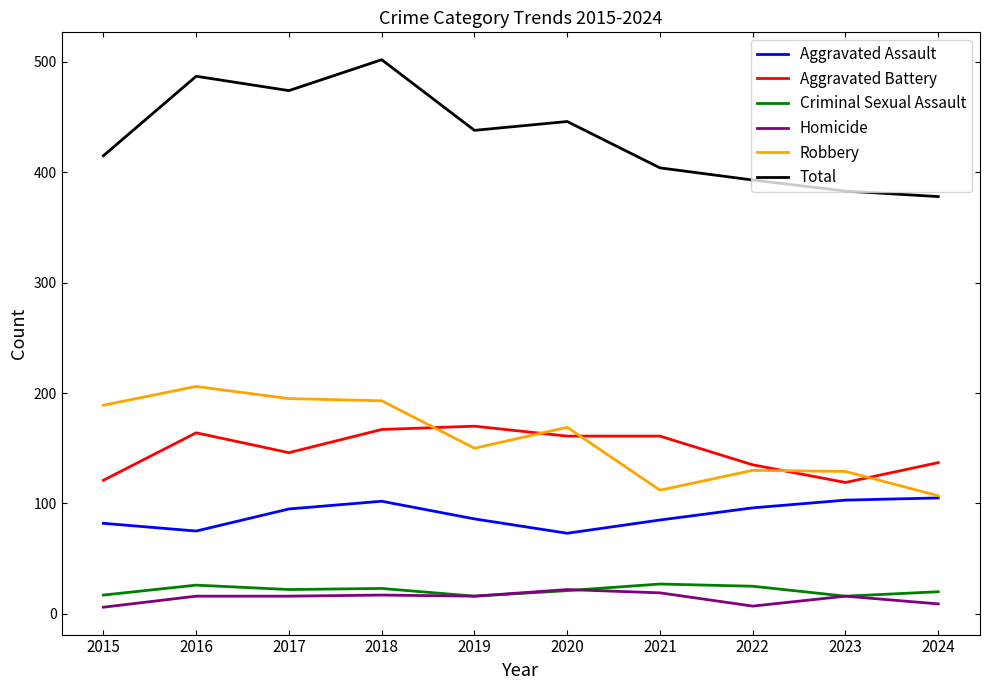

Where is the first local maximum for Aggravated Assault?

2018